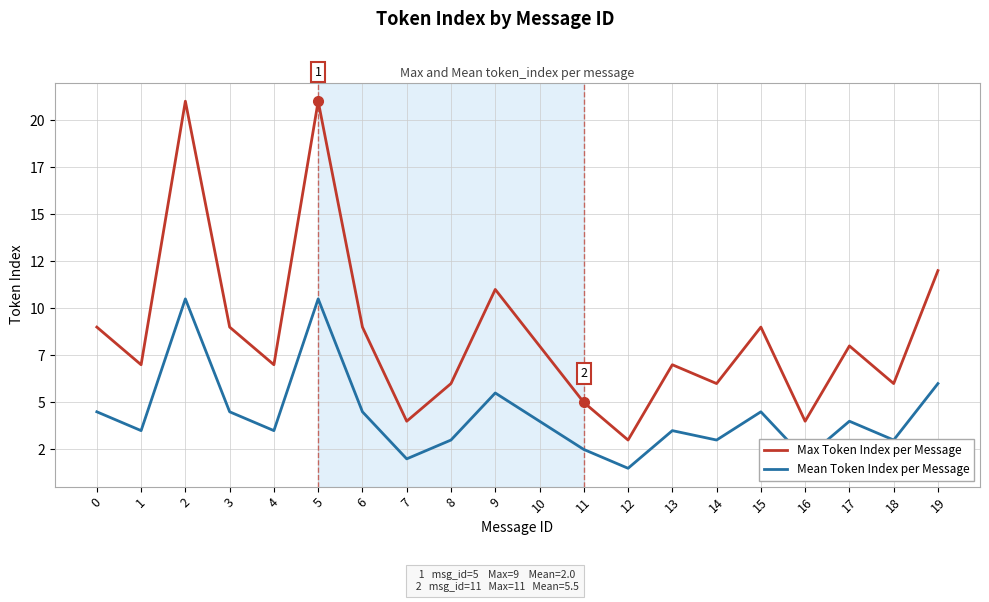

What is the value of the Mean Token Index per Message point at the 18th from the left?

4.0